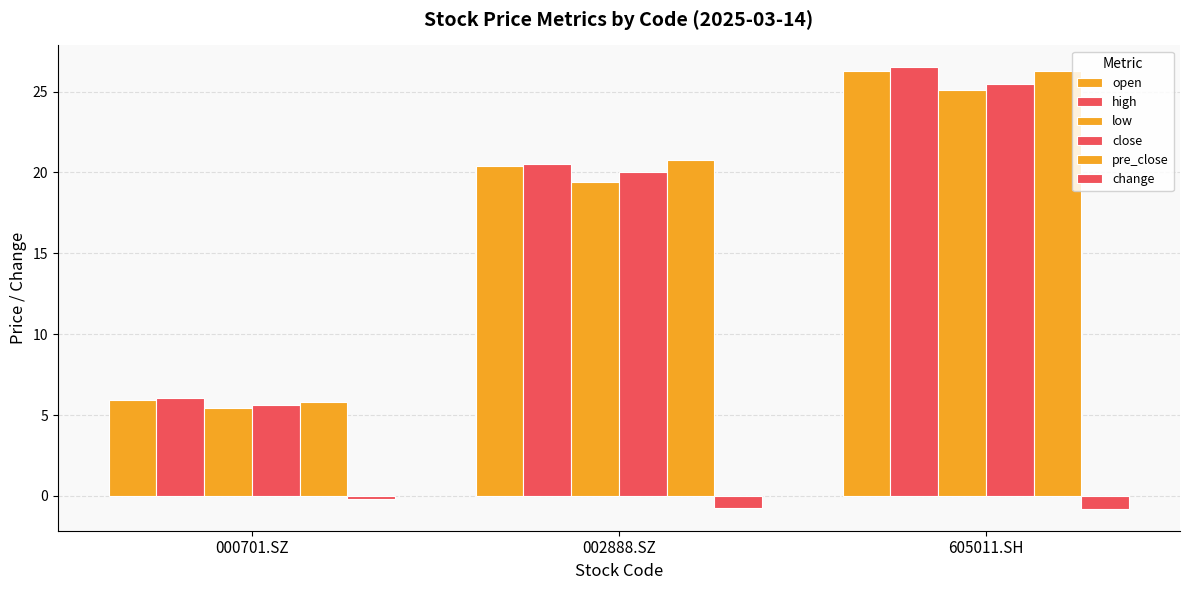

How many bars are there in total?

18